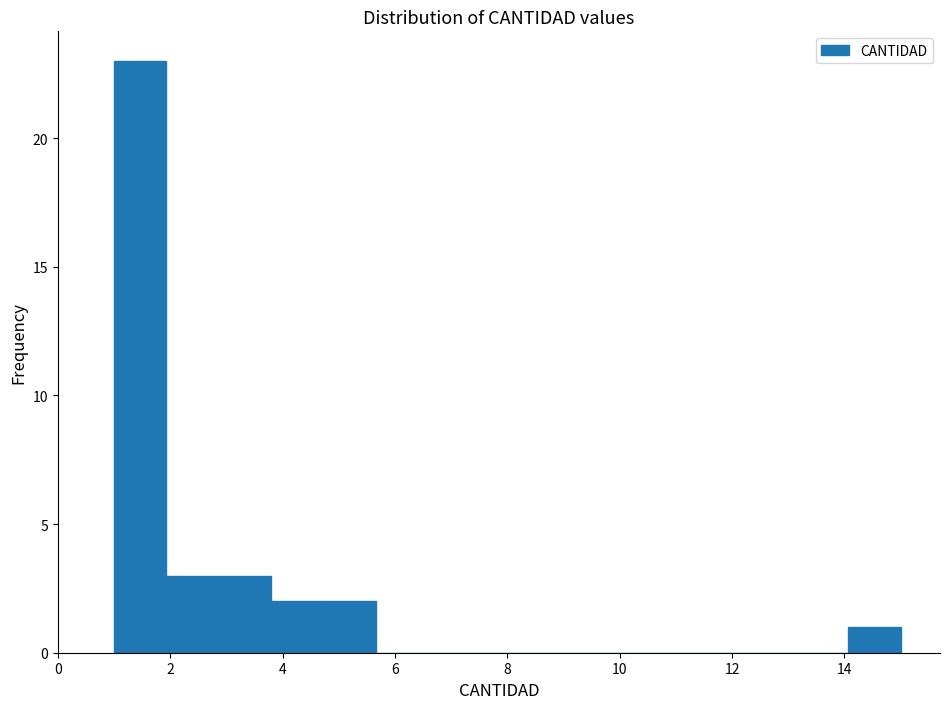

Reading left to right, list every bar in this chart as the range it spans on the x-axis followed by its height. Neither the bar edges nor the heights are printed on the chart, so give them approximately, as read against the axes.

1.0 to 2.0: 23
2.0 to 2.8: 3
2.8 to 3.8: 3
3.8 to 4.8: 2
4.8 to 5.6: 2
5.6 to 6.6: 0
6.6 to 7.6: 0
7.6 to 8.4: 0
8.4 to 9.4: 0
9.4 to 10.4: 0
10.4 to 11.2: 0
11.2 to 12.2: 0
12.2 to 13.2: 0
13.2 to 14.0: 0
14.0 to 15.0: 1